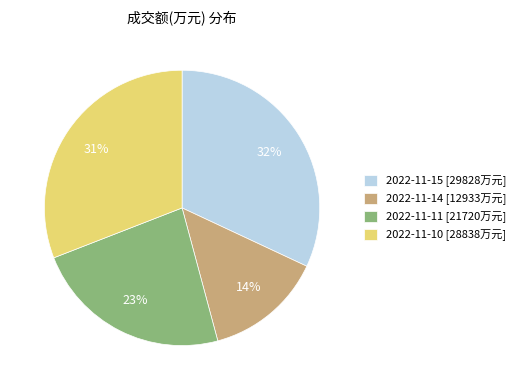

To the nearest percent, what is the difference between the largest and smallest slice percentages?

18%